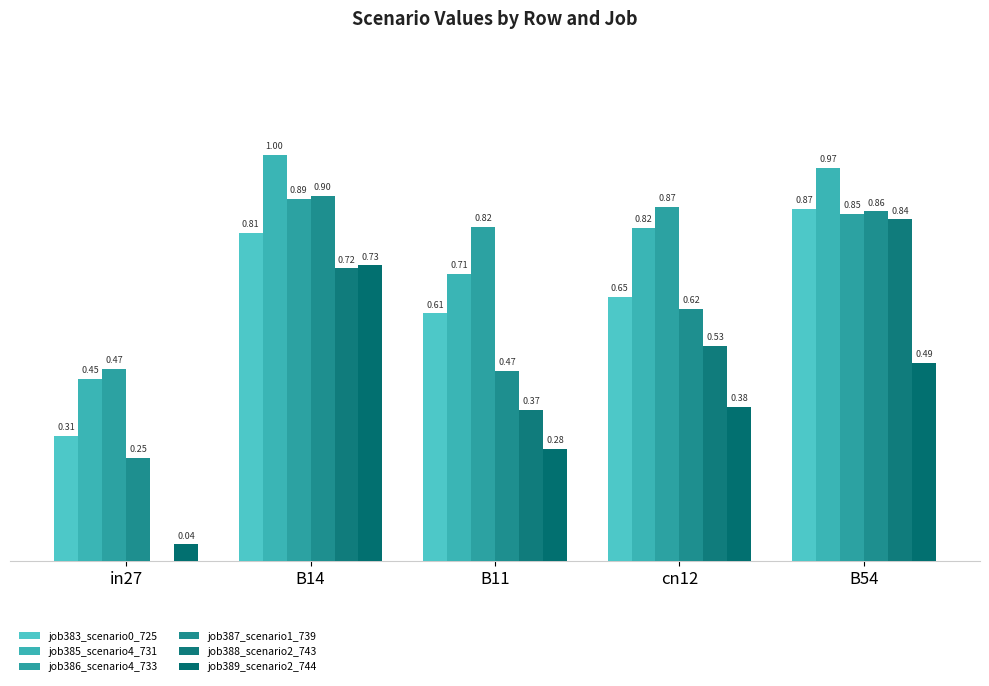

Where is job383_scenario0_725 nearest to the value 0?

in27